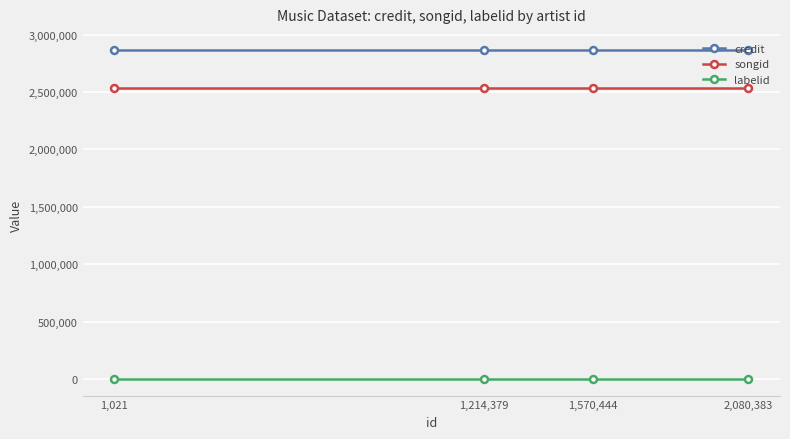

Reading left to right, list all the values displayed in this chart.

credit: 1,021=2862649	1,214,379=2862649	1,570,444=2862649	2,080,383=2862649
songid: 1,021=2534392	1,214,379=2534392	1,570,444=2534392	2,080,383=2534392
labelid: 1,021=198	1,214,379=198	1,570,444=198	2,080,383=198